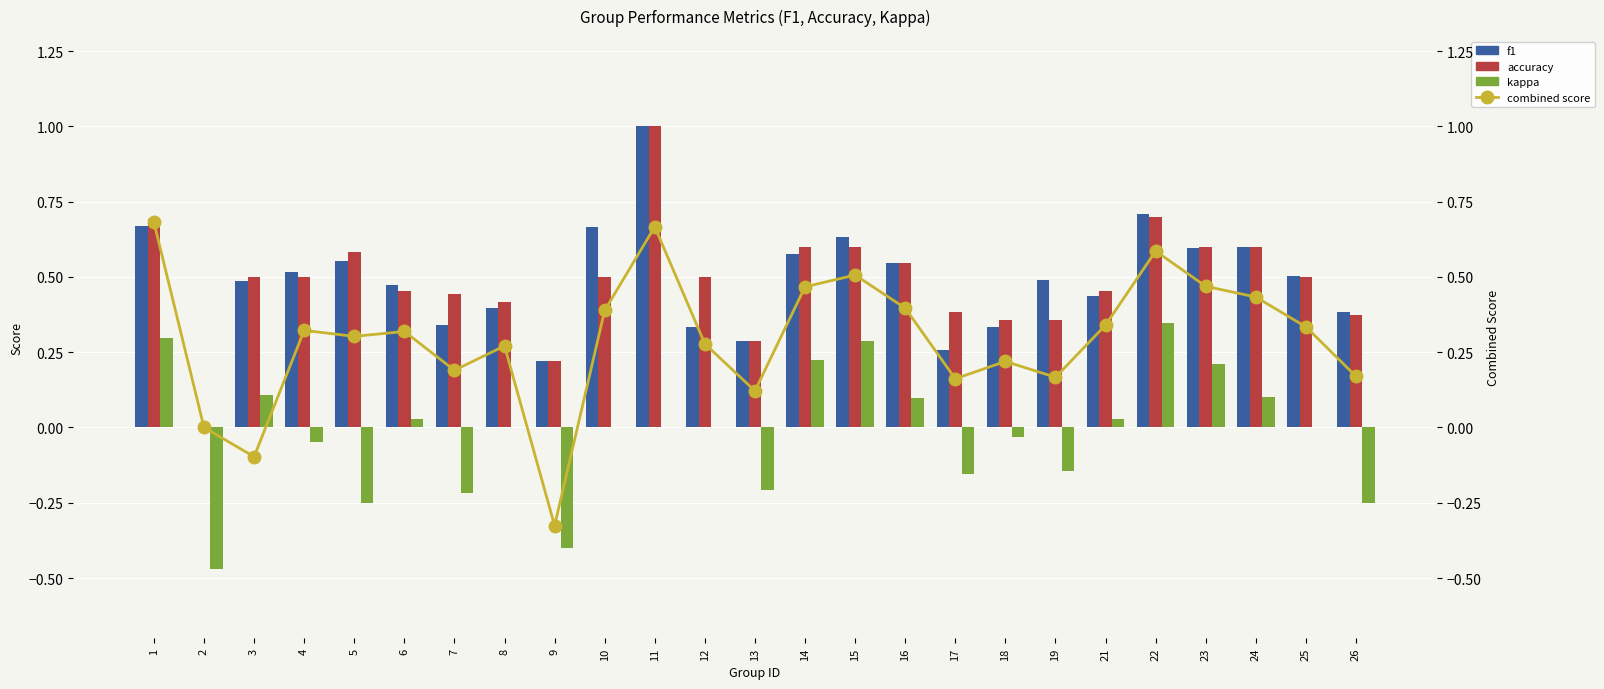

The value of combined score at 10 is 0.5. True or false?

False